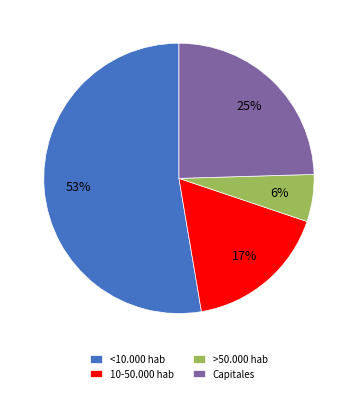

Which has a higher value, >50.000 hab or <10.000 hab?

<10.000 hab